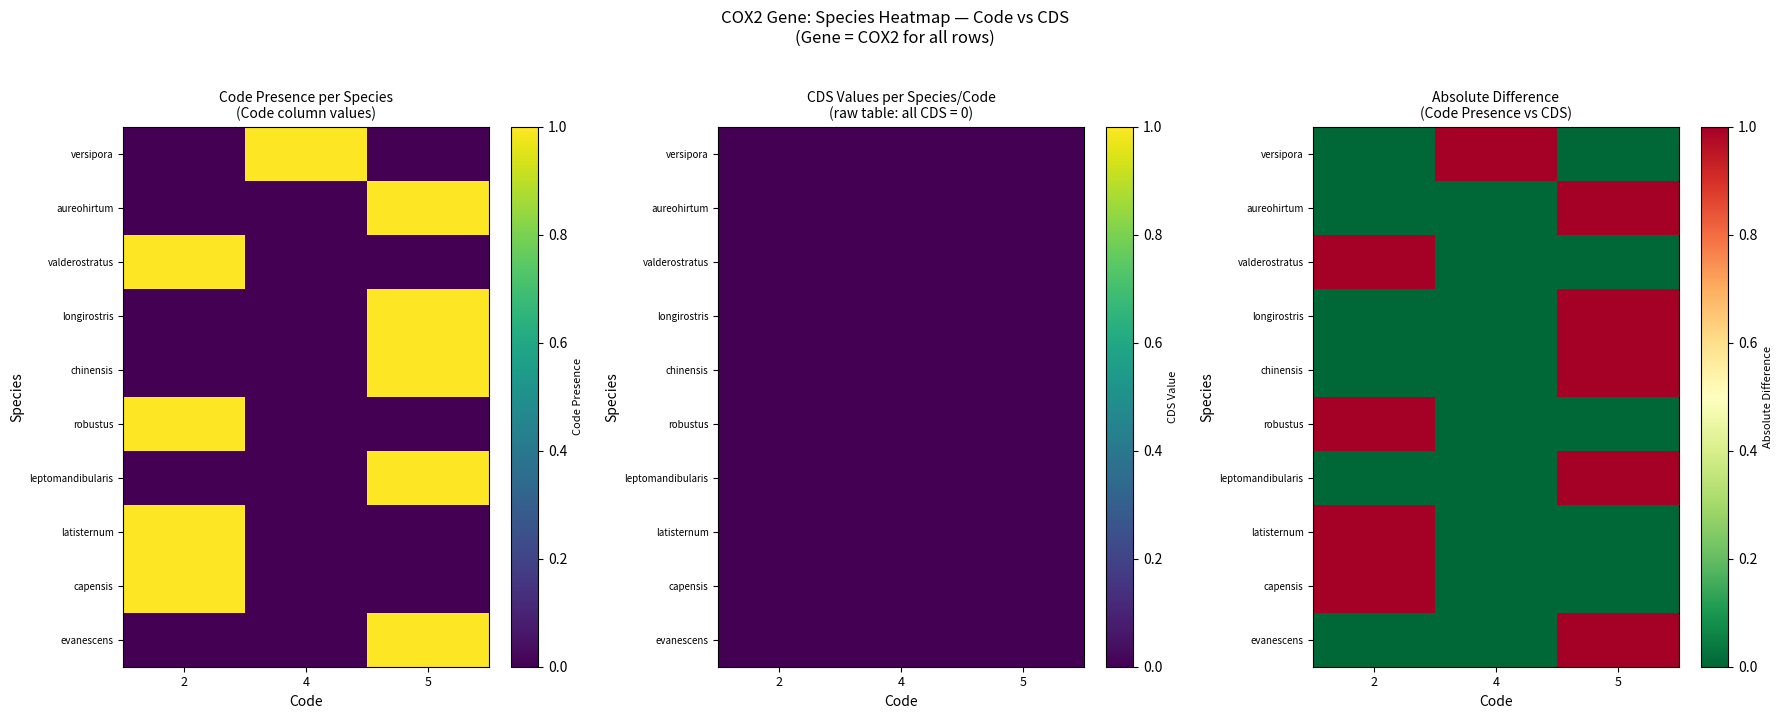

At which label does valderostratus reach its peak?

2